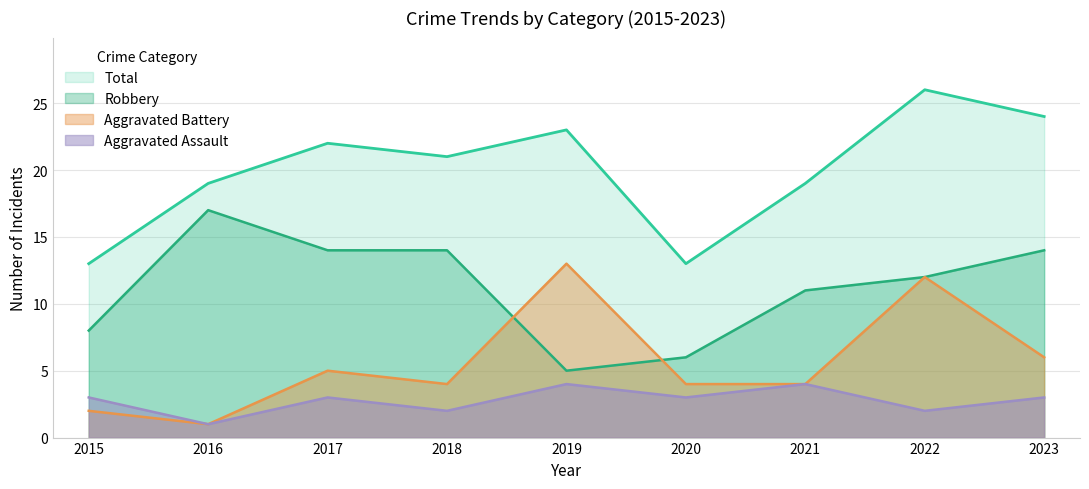

The value of Aggravated Assault at 2022 is 2. True or false?

True